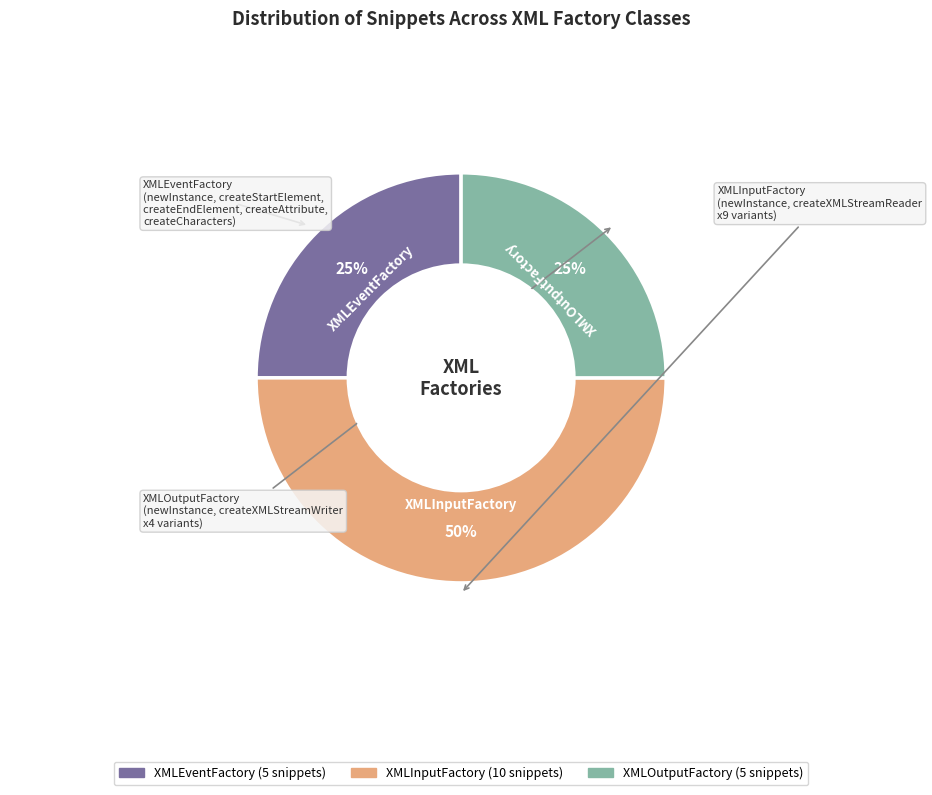

Does XMLOutputFactory represent more than half of the total?

No